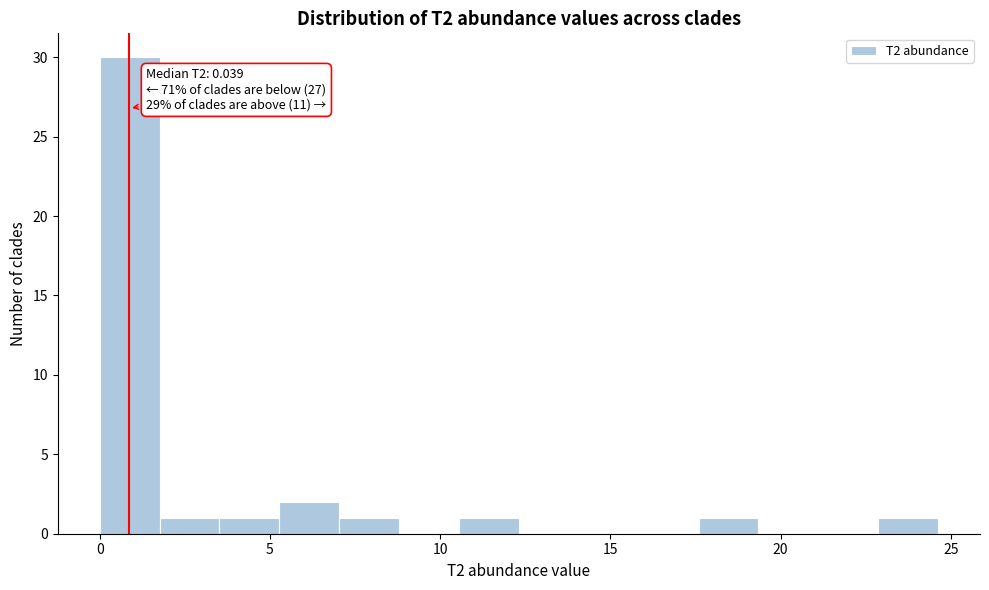

Read against the x-axis, roughly where is the centre of the tallest bar?

1.0